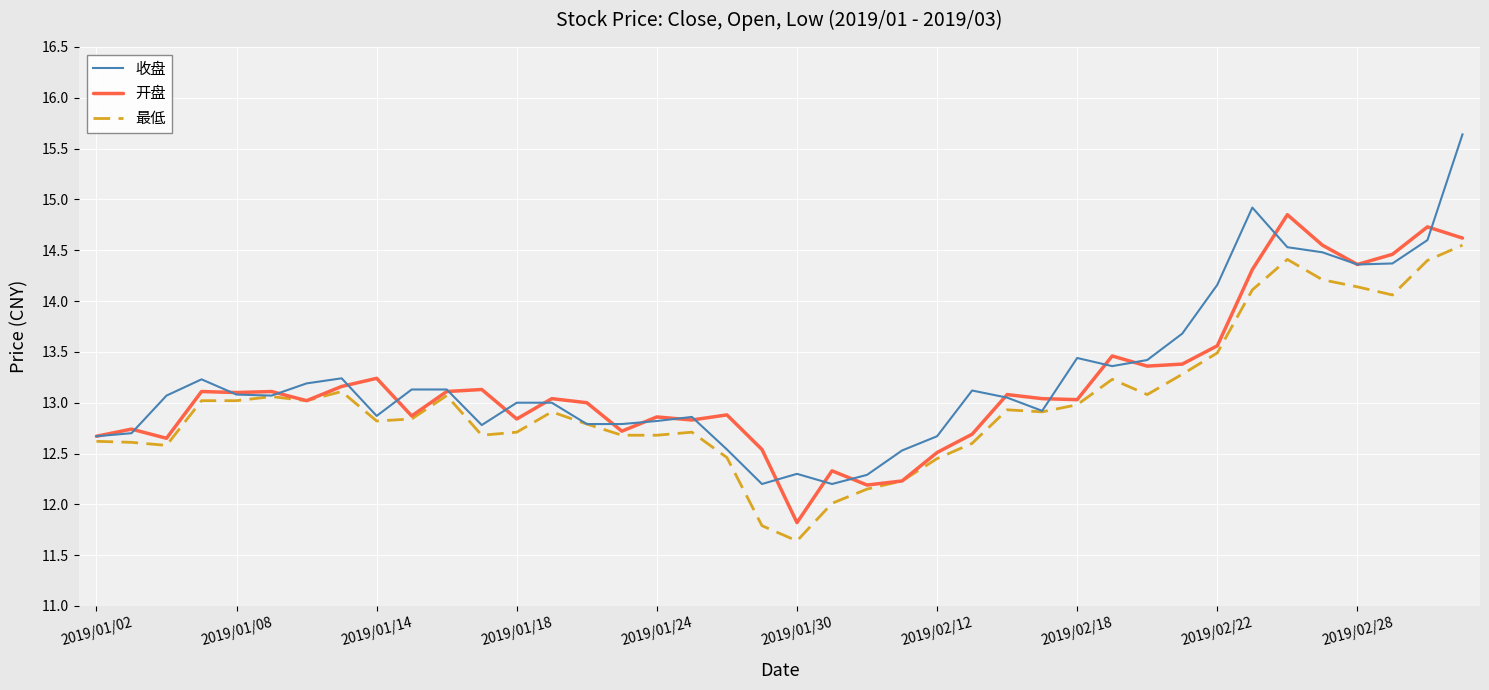

What is the lowest value of the 收盘 series?

12.2